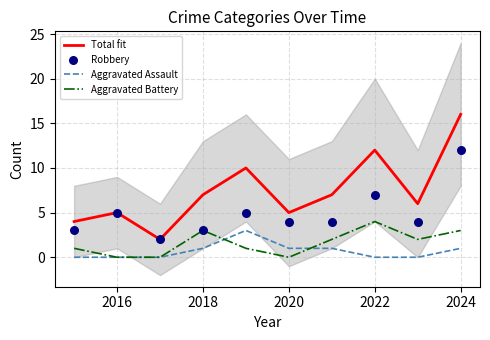

Which series reaches the maximum Y coordinate?

Total fit